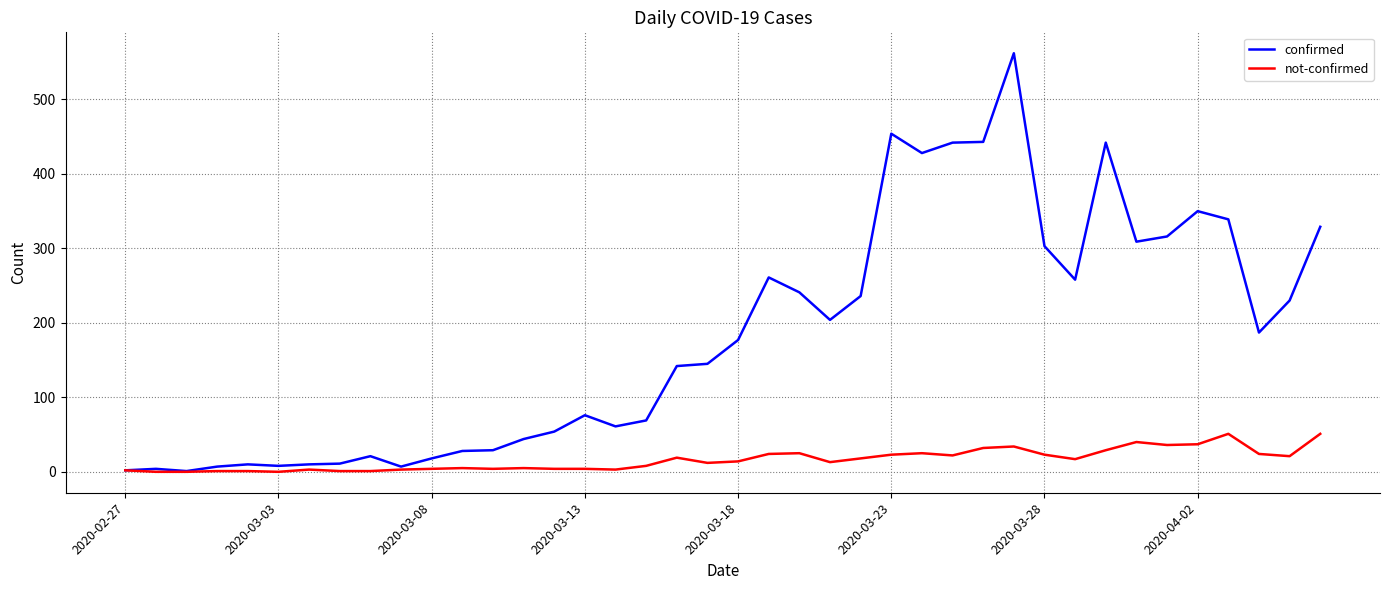

Which series has the largest total across all categories?

confirmed